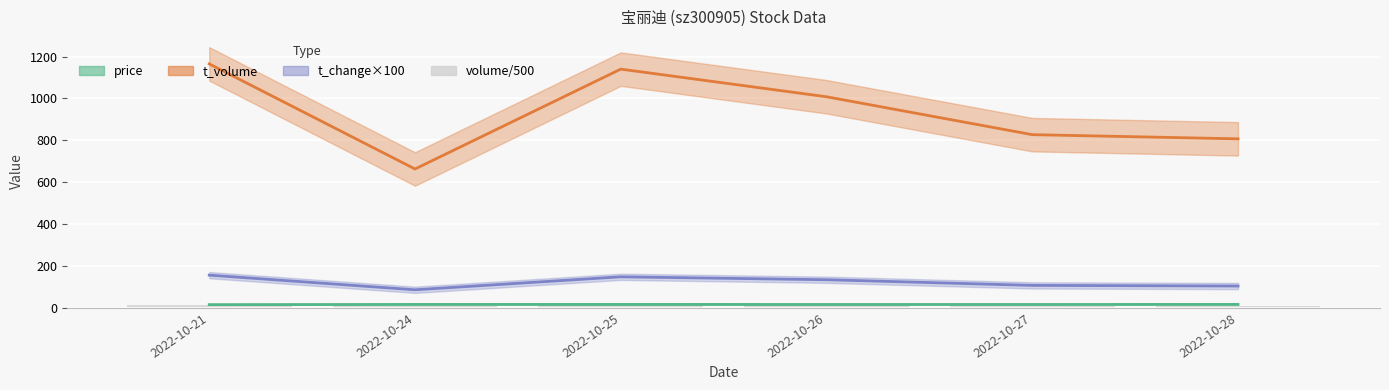

Approximately how many times larger is the value at 2022-10-24 compared to 2022-10-21?

0.5